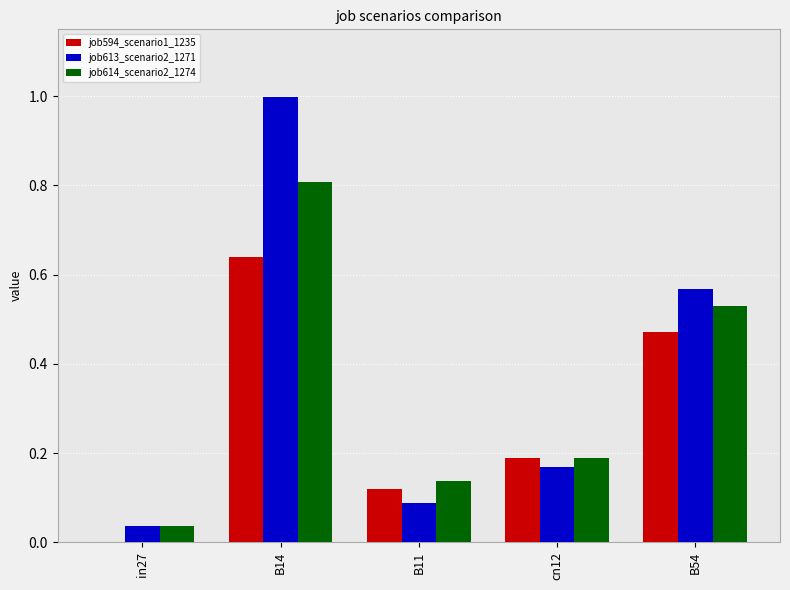

Between B14 and B11, which series saw the biggest shift?

job613_scenario2_1271